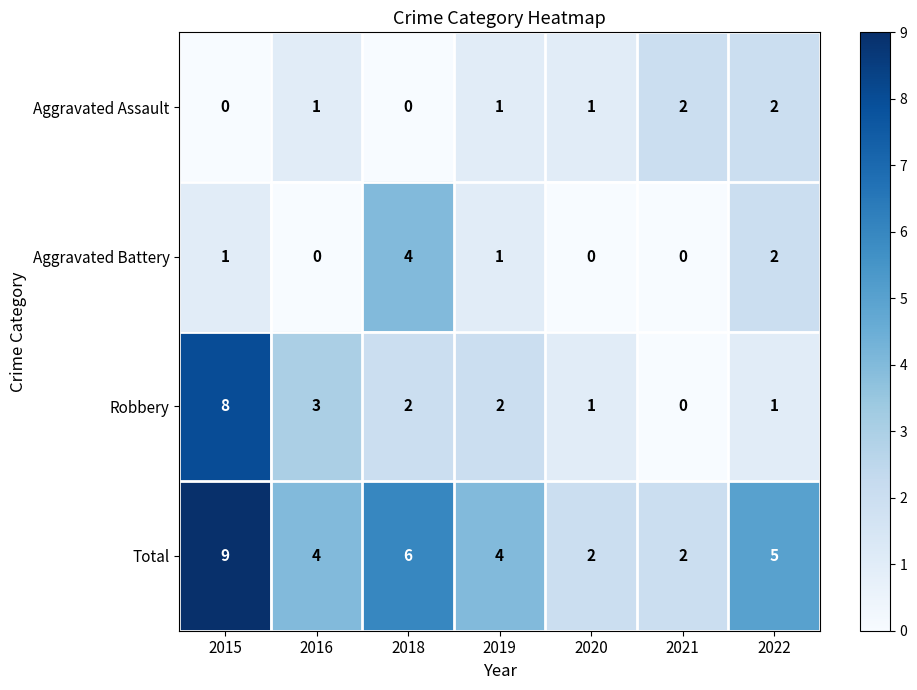

Is it true that Aggravated Assault equals 2 at 2020?

False